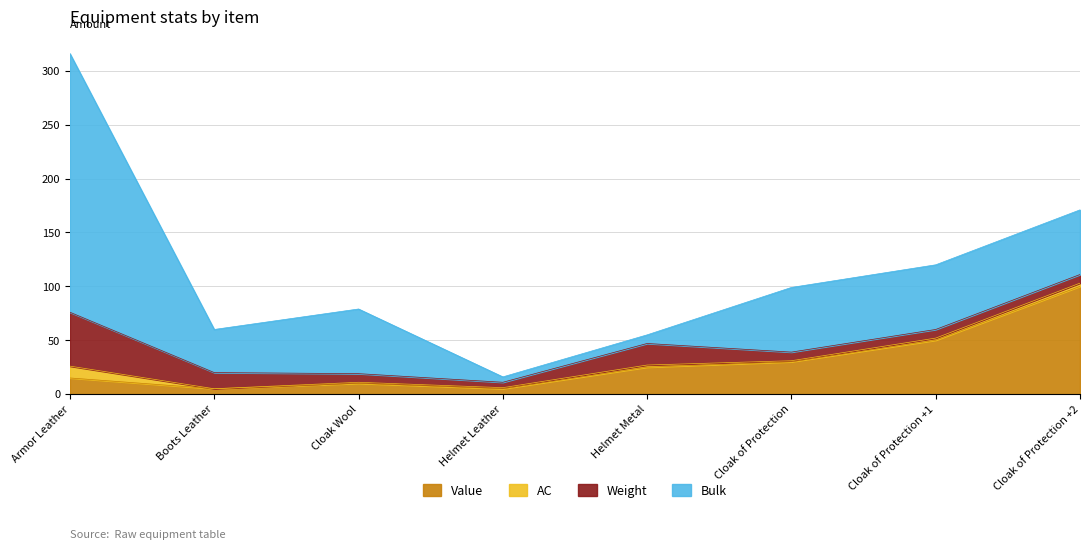

How many interior local peaks does the AC series have?

1